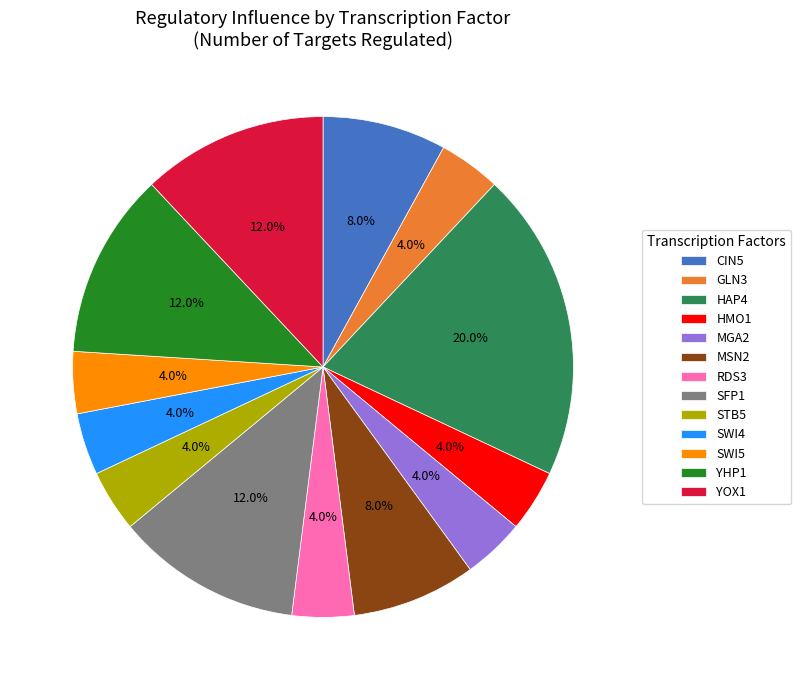

To the nearest percent, what portion does SWI5 represent?

4%